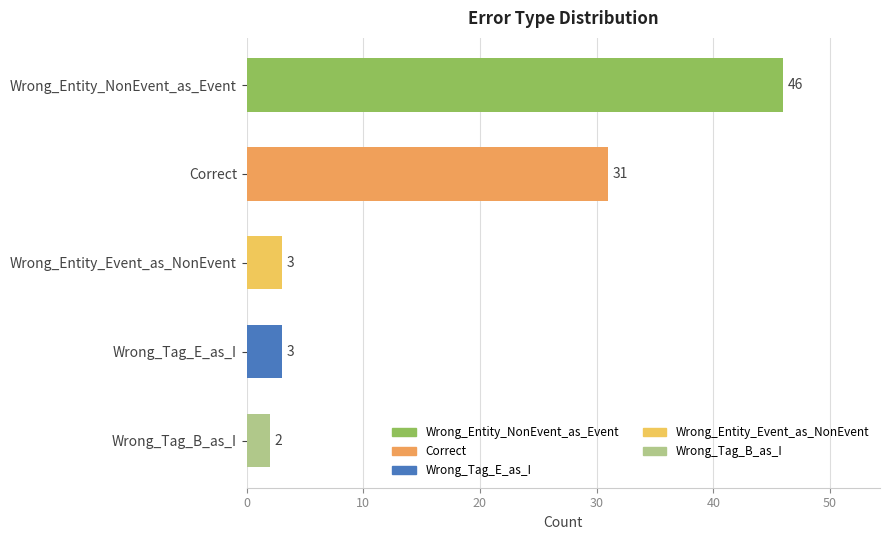

What is the greatest value displayed?

46